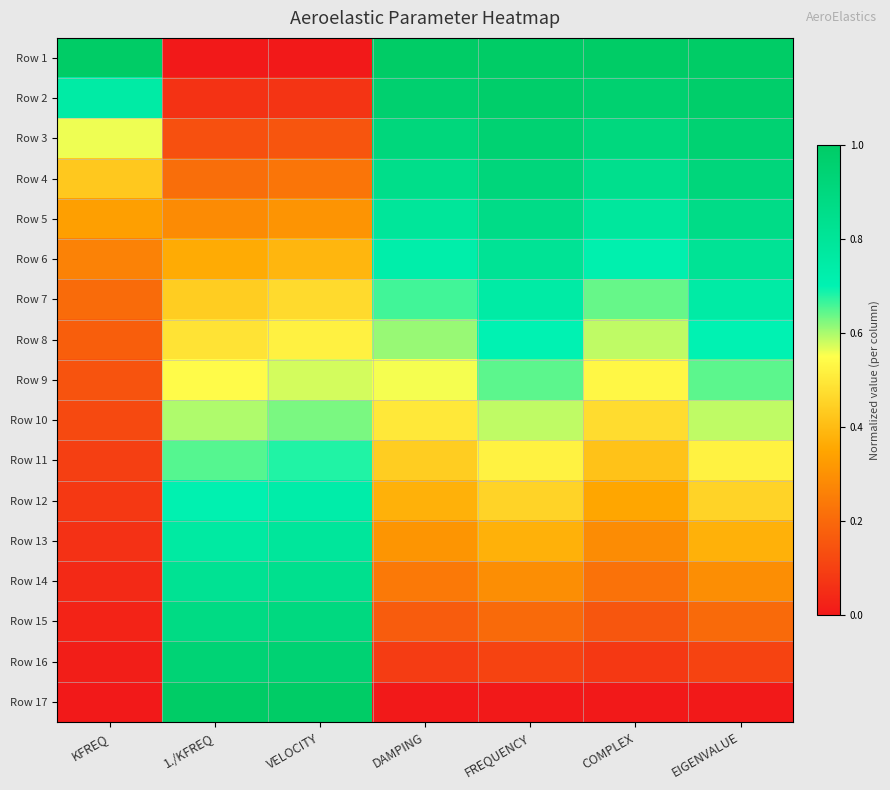

At how many categories does at least one series exceed 0?

7